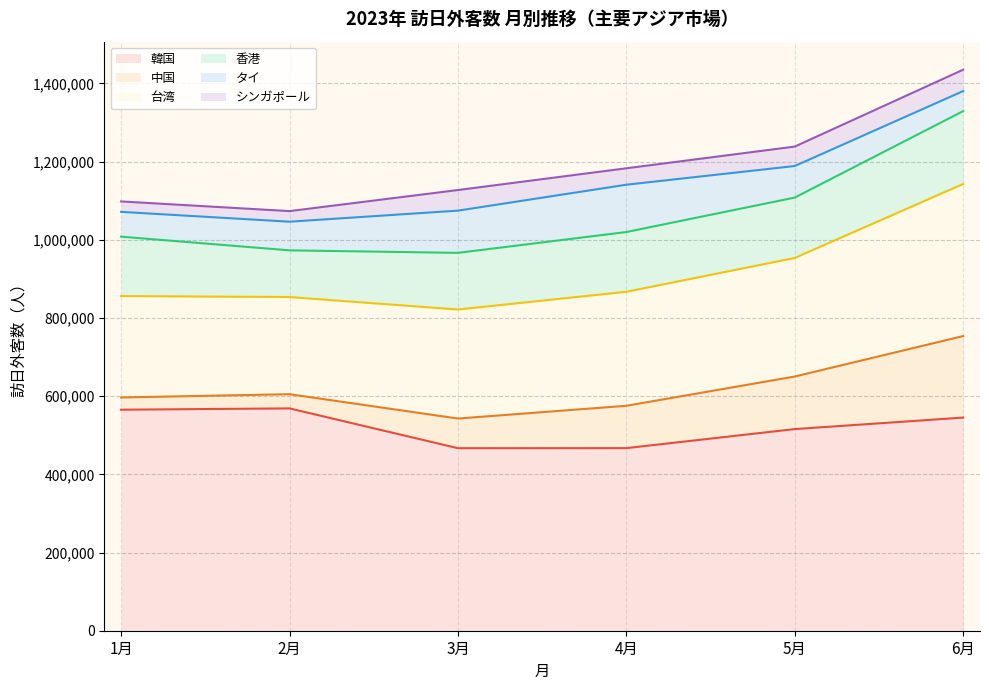

Which series changed the most between 1月 and 6月?

中国